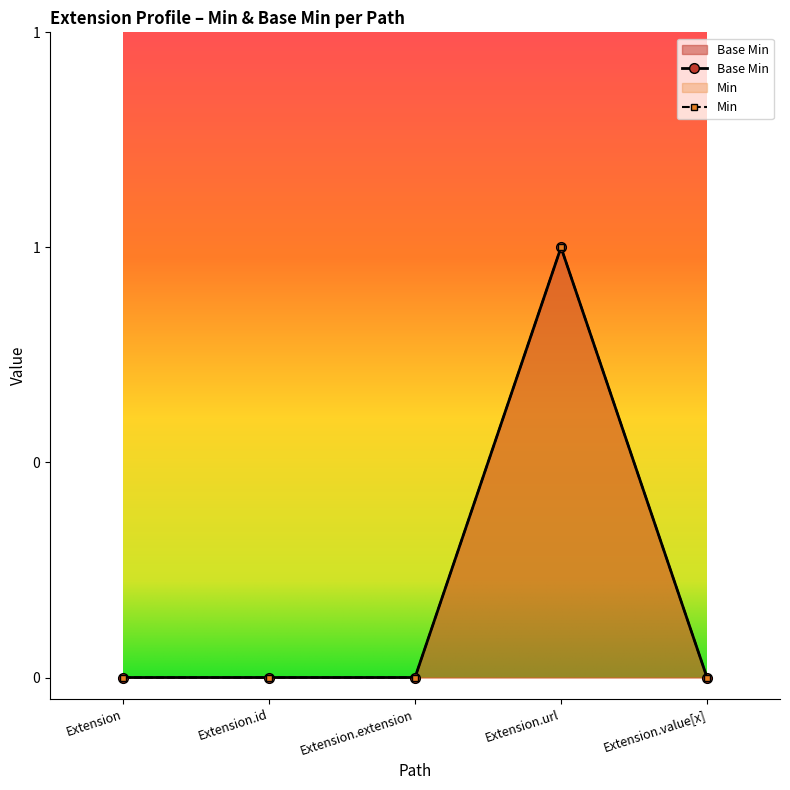

Which has a higher value, Extension.value[x] or Extension.id?

Extension.value[x]